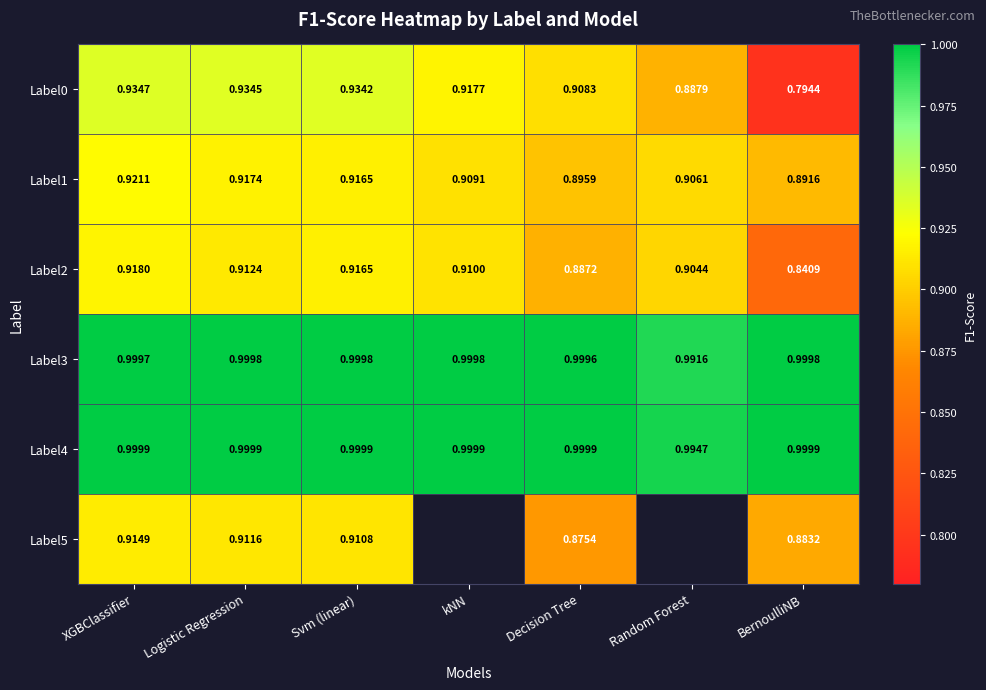

Is the value of Label1 at Logistic Regression greater than the value of Label5 at XGBClassifier?

Yes